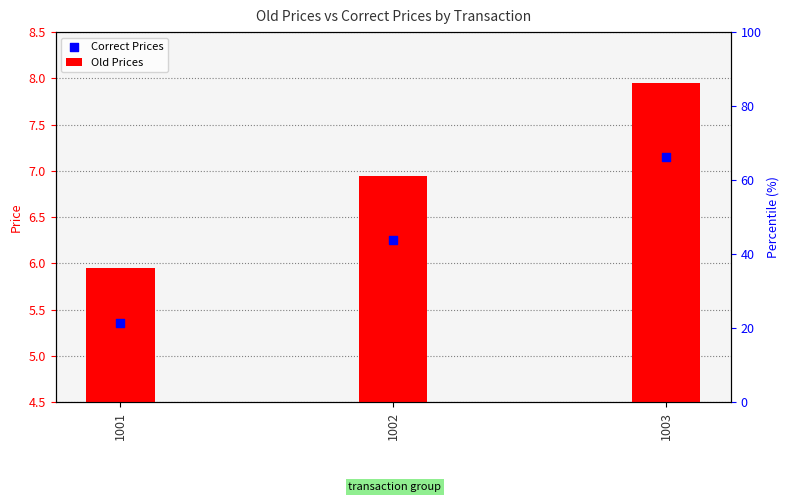

Which series has the largest total across all categories?

Old Prices